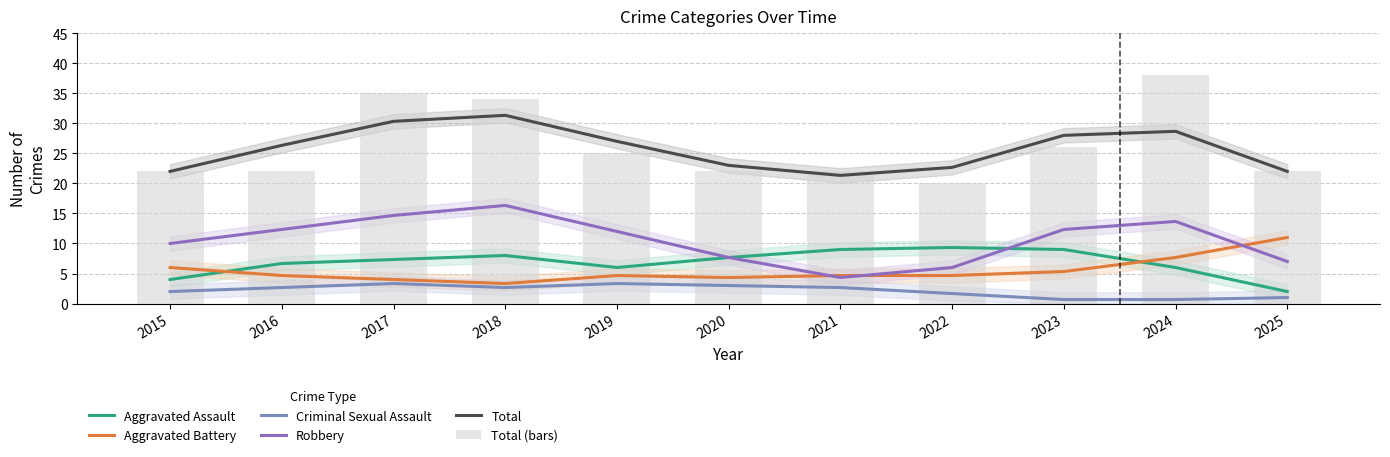

At which label does Aggravated Assault first exceed 7?

2017